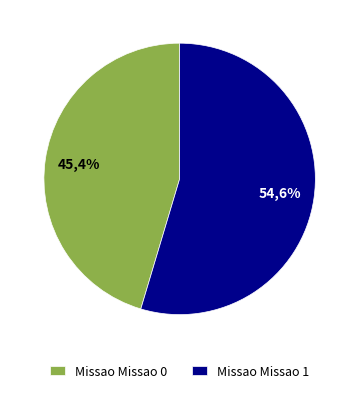

What is the ratio of the value at Missao 1 to the value at Missao 0?

1.2